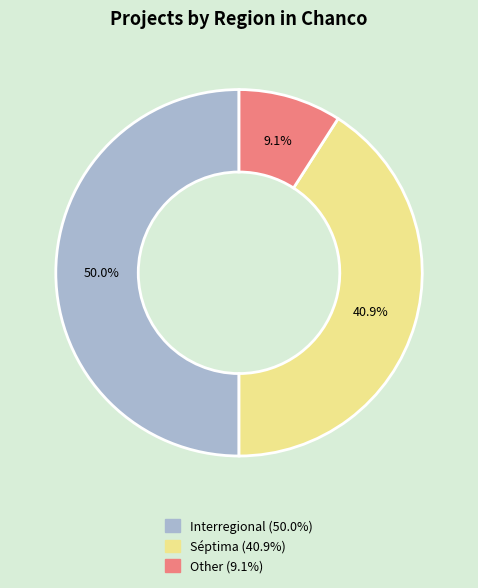

Which category has the biggest portion of the pie?

Interregional